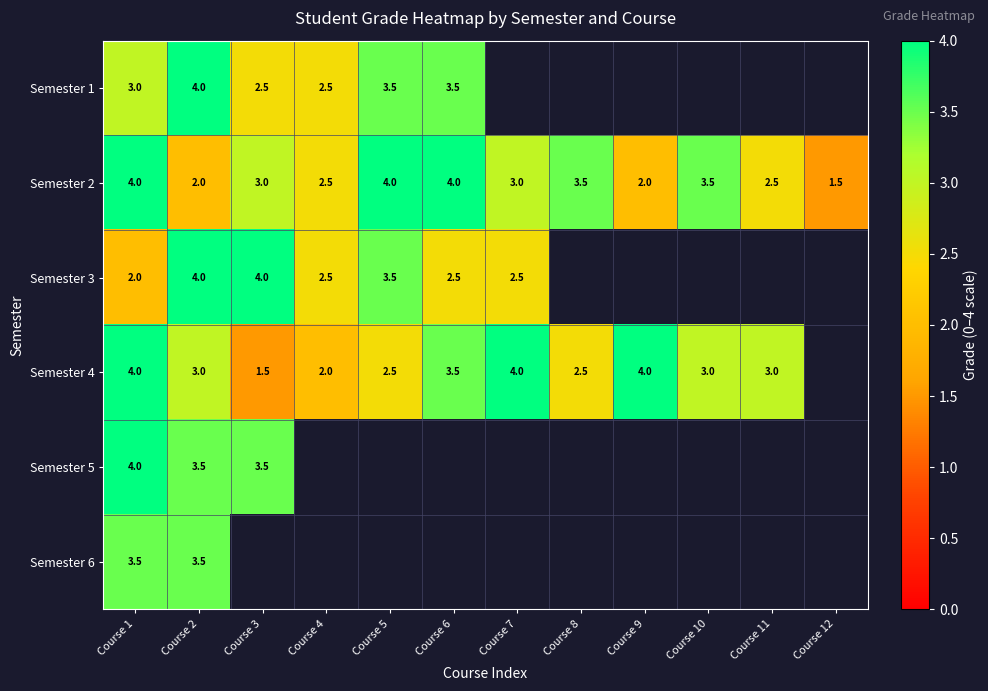

What is the sum of the Semester 4 values at Course 4 and Course 2?

5.0